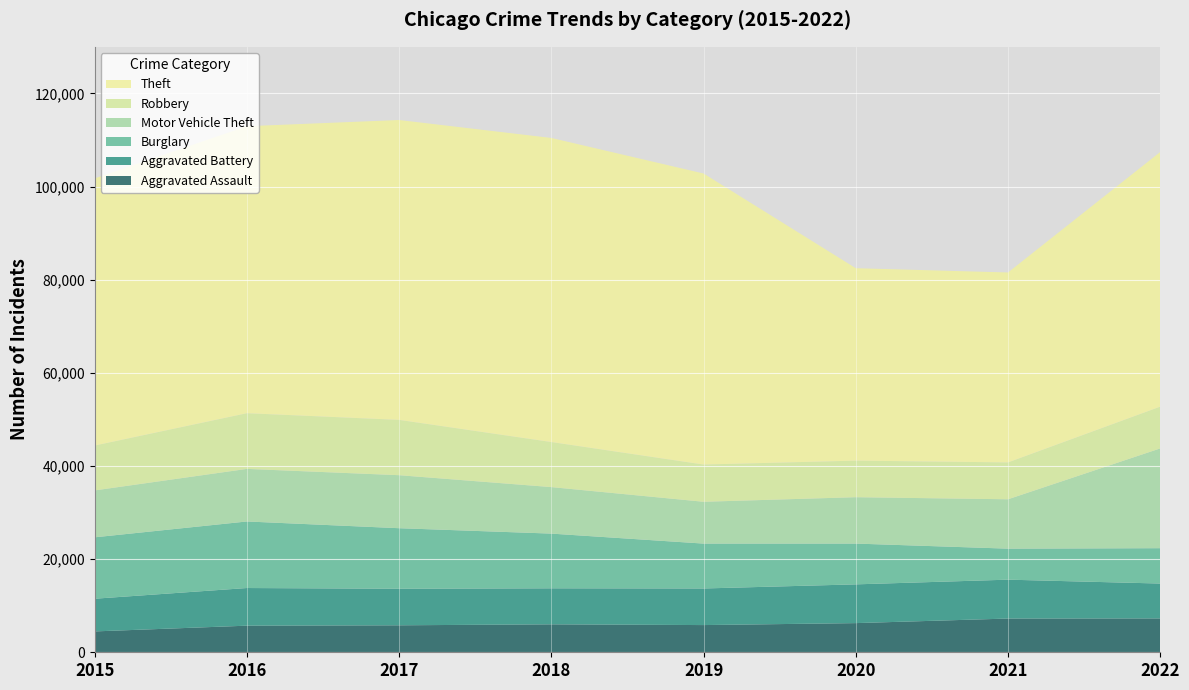

Reading left to right, list all the values displayed in this chart.

Aggravated Assault: 2015=4480	2016=5712	2017=5793	2018=6001	2019=5841	2020=6263	2021=7243	2022=7270
Aggravated Battery: 2015=7018	2016=8085	2017=7845	2018=7734	2019=7857	2020=8319	2021=8348	2022=7488
Burglary: 2015=13184	2016=14289	2017=13001	2018=11746	2019=9639	2020=8757	2021=6658	2022=7591
Motor Vehicle Theft: 2015=10068	2016=11286	2017=11380	2018=9983	2019=8977	2020=9956	2021=10599	2022=21423
Robbery: 2015=9638	2016=11960	2017=11880	2018=9679	2019=7994	2020=7855	2021=7919	2022=8968
Theft: 2015=57350	2016=61618	2017=64381	2018=65285	2019=62485	2020=41312	2021=40779	2022=54672